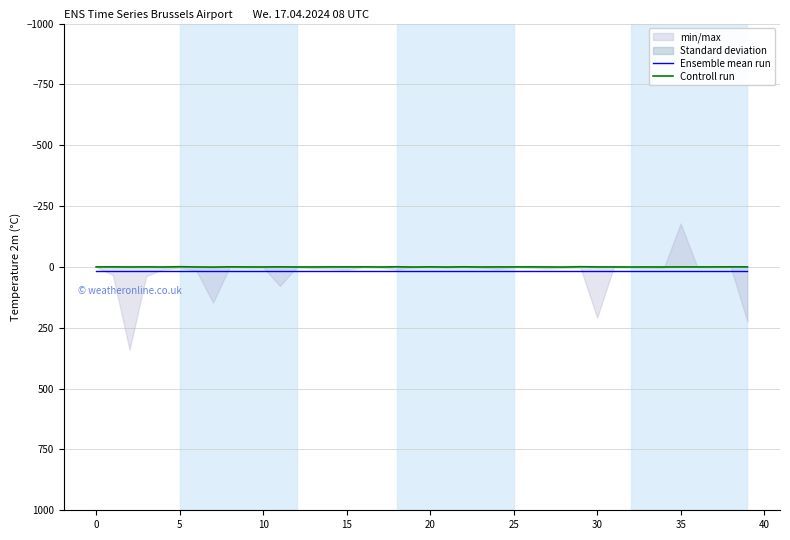

Which series changed the most between 0 and 22?

Controll run